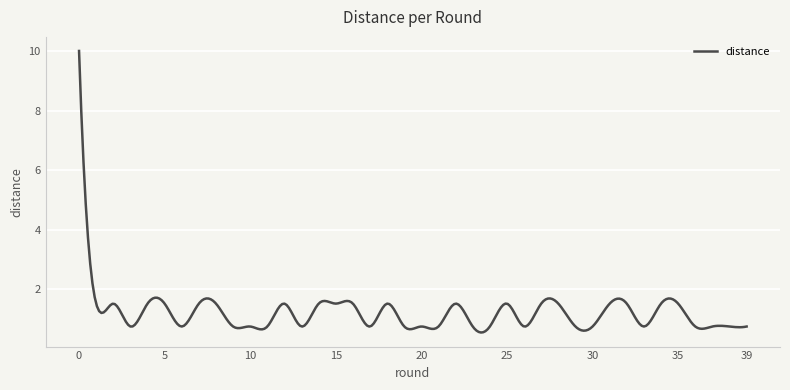

What is the difference between the maximum and minimum values?

9.5